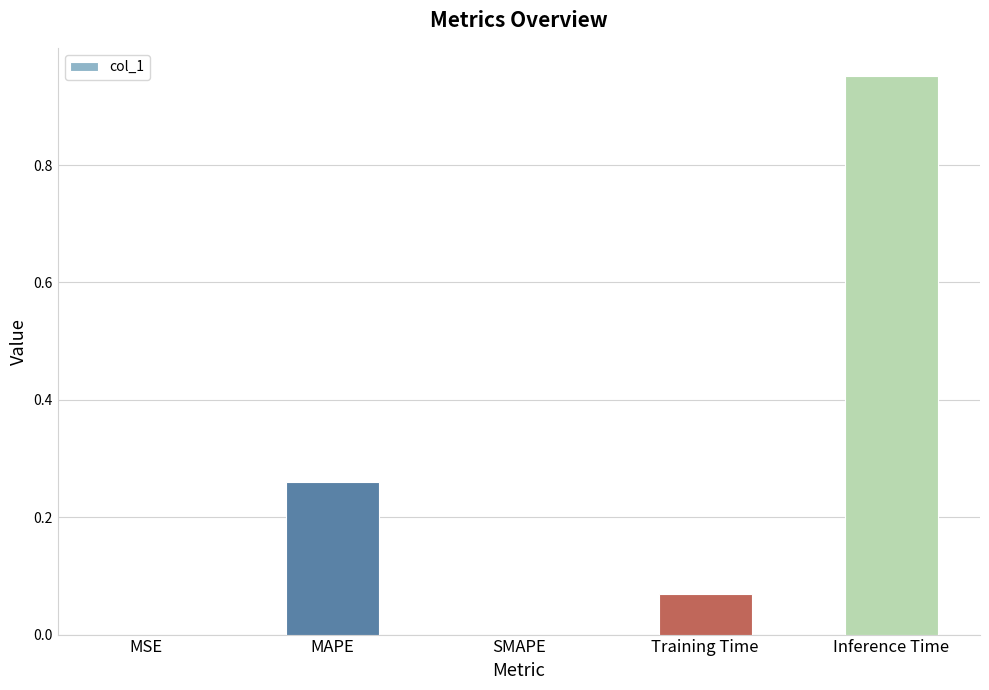

What is the sum of the values at MAPE and Inference Time?

1.2